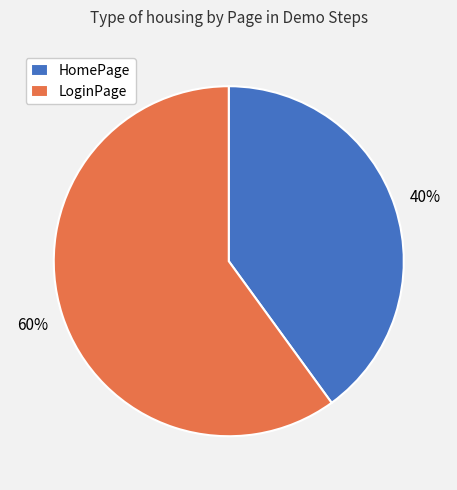

True or false: HomePage accounts for 50% of the total.

False